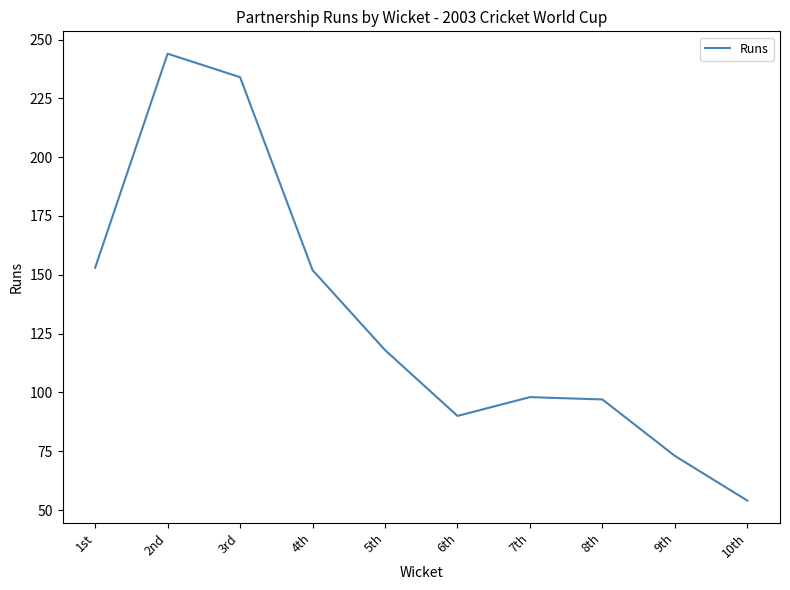

How many series are shown in this chart?

1